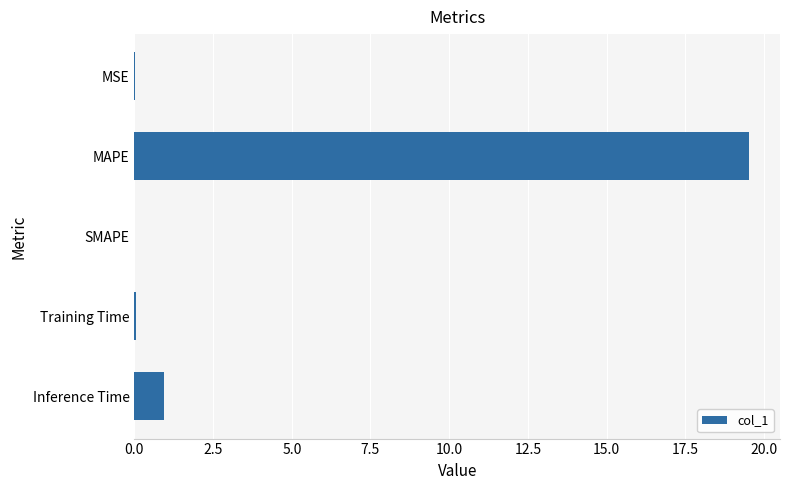

Where is the data nearest to the value 9?

Inference Time